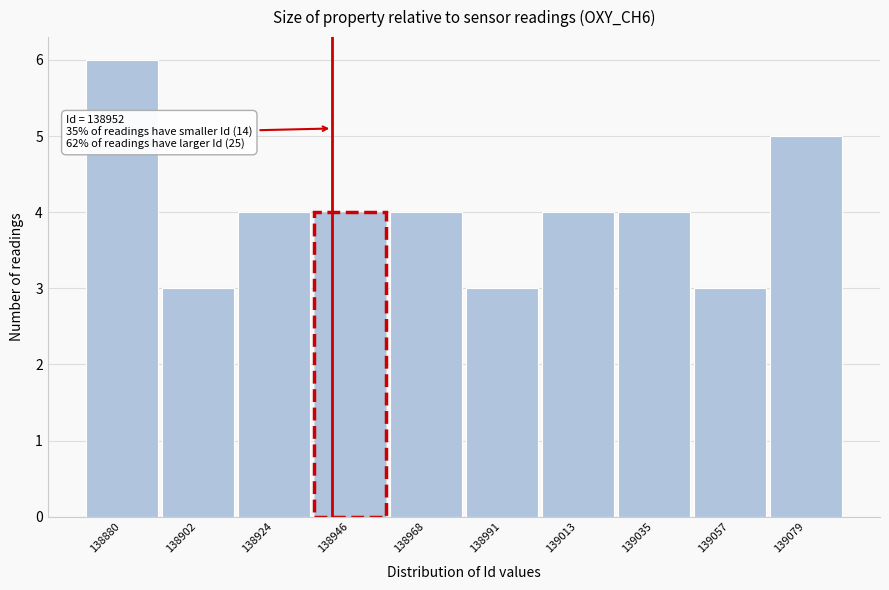

Reading left to right, list all the values displayed in this chart.

138880=6	138902=3	138924=4	138946=4	138968=4	138991=3	139013=4	139035=4	139057=3	139079=5